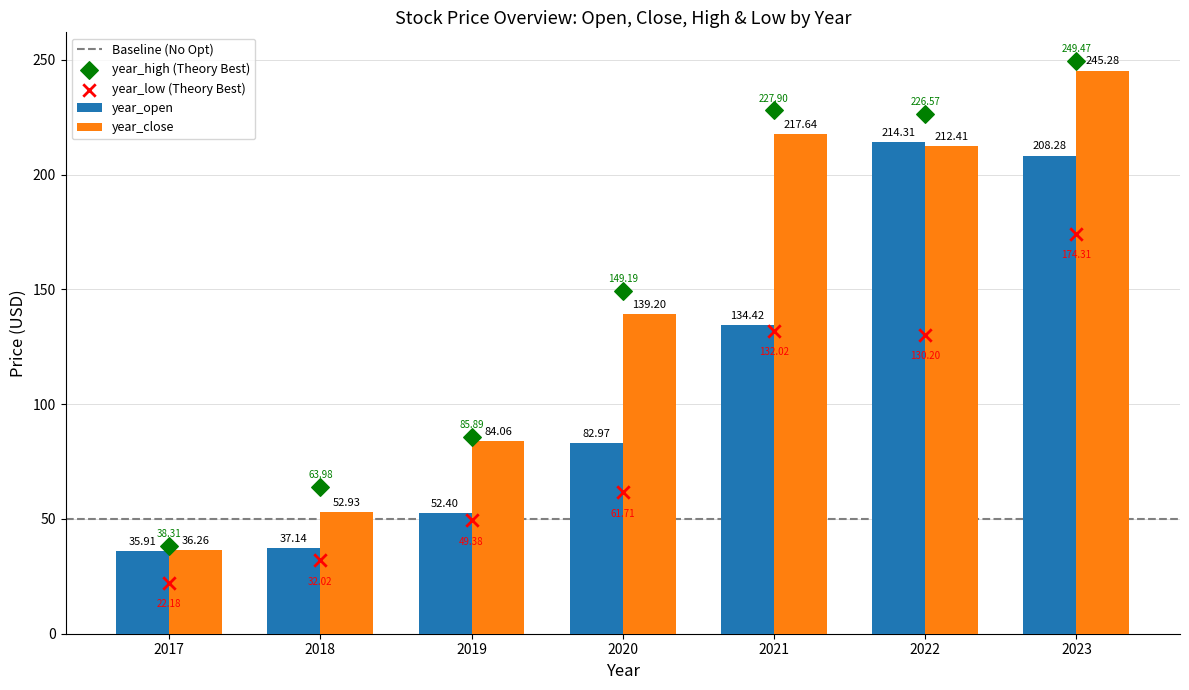

Is the value of year_close at 2021 greater than the value of year_open at 2023?

Yes